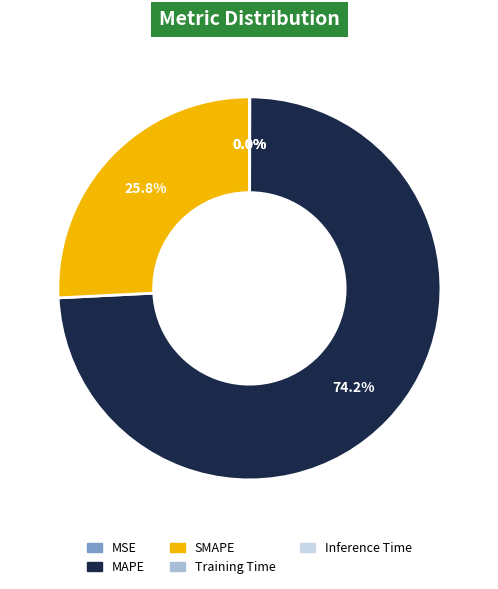

Does MAPE account for over 50% of the chart?

Yes